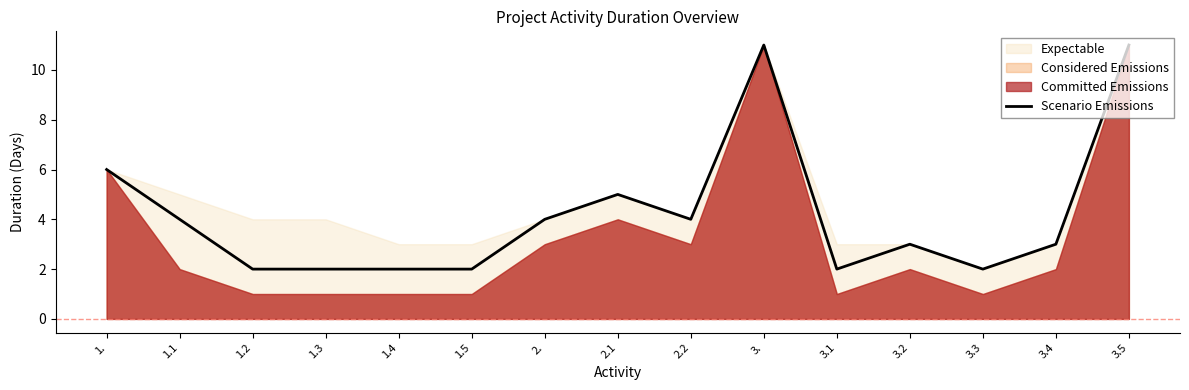

What is the difference between the maximum and minimum values?

9